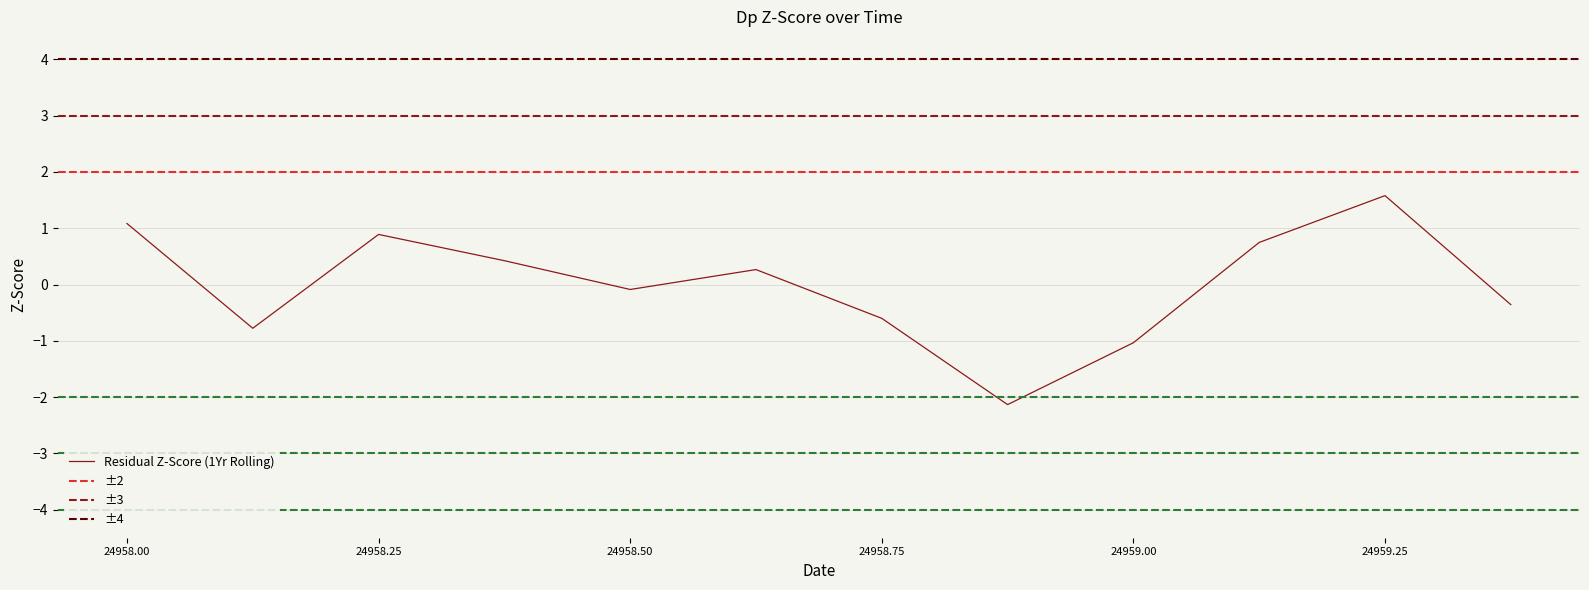

List the labels in order of value, largest first.

24959.25, 24958.0, 24958.25, 24959.125, 24958.375, 24958.625, 24958.5, 24959.375, 24958.75, 24958.125, 24959.0, 24958.875